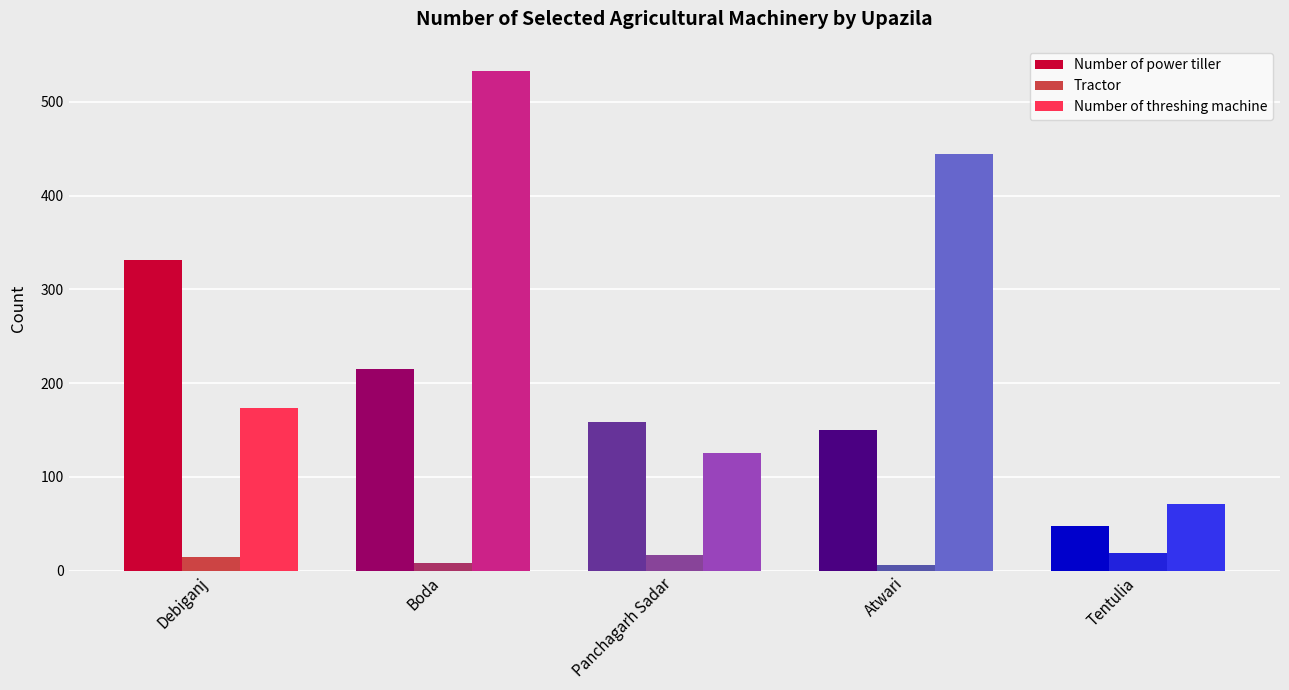

What is the label of the 3rd bar from the left?

Panchagarh Sadar